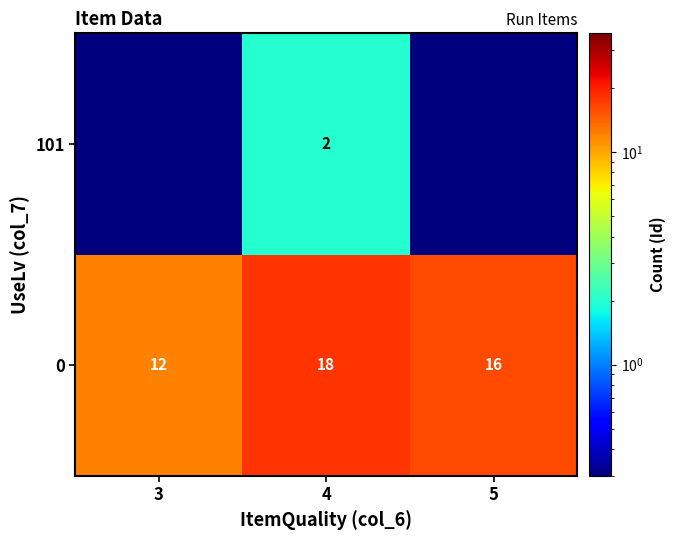

At which label does 0 first exceed 16?

4